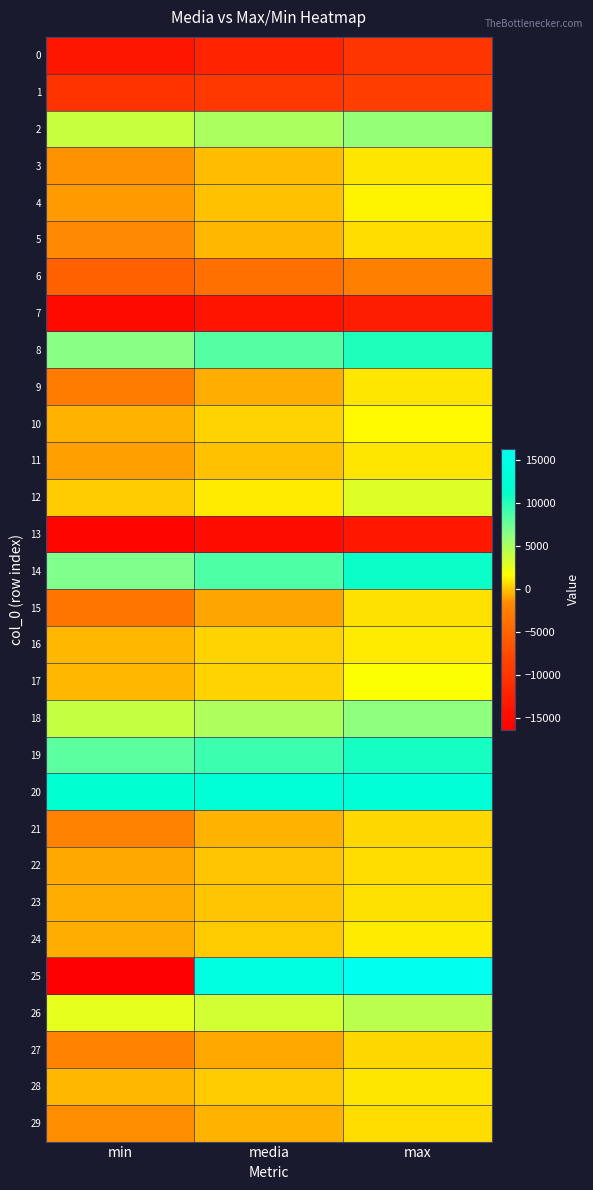

Reading left to right, what are all the values shown in this chart?

0: min=-13656.0	media=-11980.5	max=-9976.0
1: min=-10136.0	media=-9487.8	max=-8820.0
2: min=3852.0	media=4975.8	max=5920.0
3: min=-1369.0	media=-228.1	max=873.0
4: min=-1161.0	media=-55.7	max=1260.0
5: min=-1638.0	media=-306.6	max=624.0
6: min=-5344.0	media=-3958.5	max=-2468.0
7: min=-15044.0	media=-13837.6	max=-12688.0
8: min=6476.0	media=8379.3	max=10208.0
9: min=-2737.0	media=-566.4	max=939.0
10: min=-424.0	media=432.1	max=1465.0
11: min=-930.0	media=-115.5	max=879.0
12: min=216.0	media=1098.1	max=3028.0
13: min=-15608.0	media=-14632.4	max=-13460.0
14: min=6800.0	media=8580.0	max=10972.0
15: min=-3418.0	media=-880.7	max=775.0
16: min=-341.0	media=378.1	max=1094.0
17: min=-397.0	media=475.6	max=1677.0
18: min=4052.0	media=4902.1	max=6112.0
19: min=8140.0	media=9248.9	max=10644.0
20: min=12136.0	media=12619.6	max=13116.0
21: min=-2072.0	media=-528.2	max=553.0
22: min=-666.0	media=65.9	max=654.0
23: min=-546.0	media=47.1	max=769.0
24: min=-660.0	media=165.3	max=1120.0
25: min=-16372.0	media=14472.1	max=16320.0
26: min=2560.0	media=3473.0	max=4352.0
27: min=-2125.0	media=-773.1	max=506.0
28: min=-334.0	media=197.2	max=876.0
29: min=-1451.0	media=-417.2	max=653.0